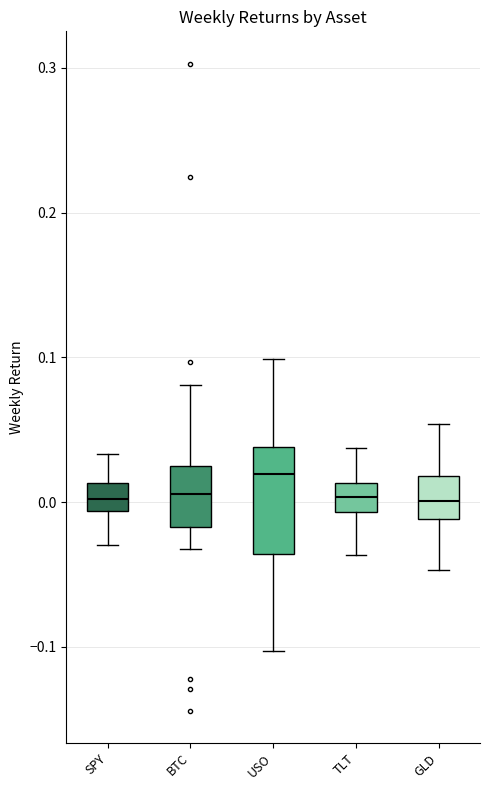

Reading left to right, read every box against the y-axis: the position of its median line, the range the box covers, and the ends of its whiskers. The values are not printed on the chart, so give them approximately, as read against the axis.

SPY: median 0.00, box -0.01 to 0.01, whiskers -0.03 to 0.03
BTC: median 0.01, box -0.02 to 0.02, whiskers -0.03 to 0.08
USO: median 0.02, box -0.04 to 0.04, whiskers -0.10 to 0.10
TLT: median 0.00, box -0.01 to 0.01, whiskers -0.04 to 0.04
GLD: median 0.00, box -0.01 to 0.02, whiskers -0.05 to 0.05